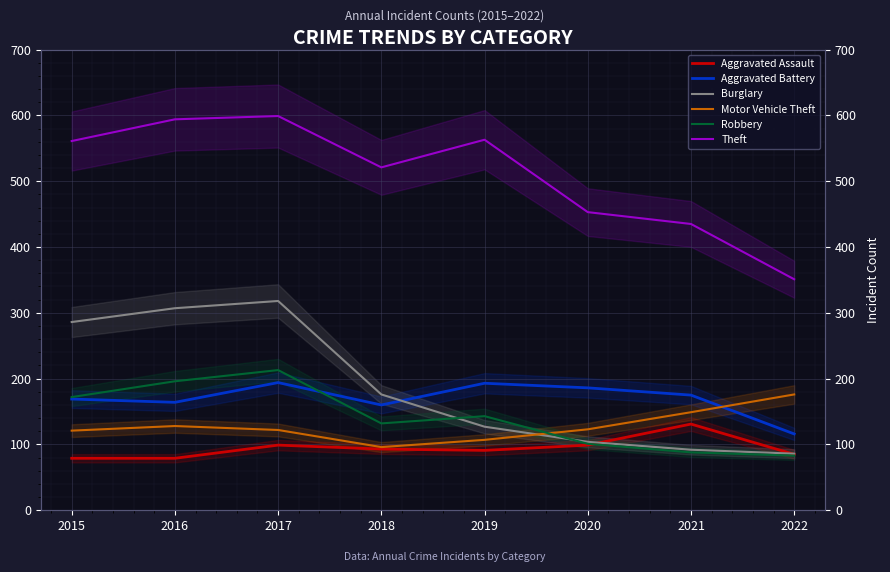

True or false: Burglary and Theft cross at least once.

False